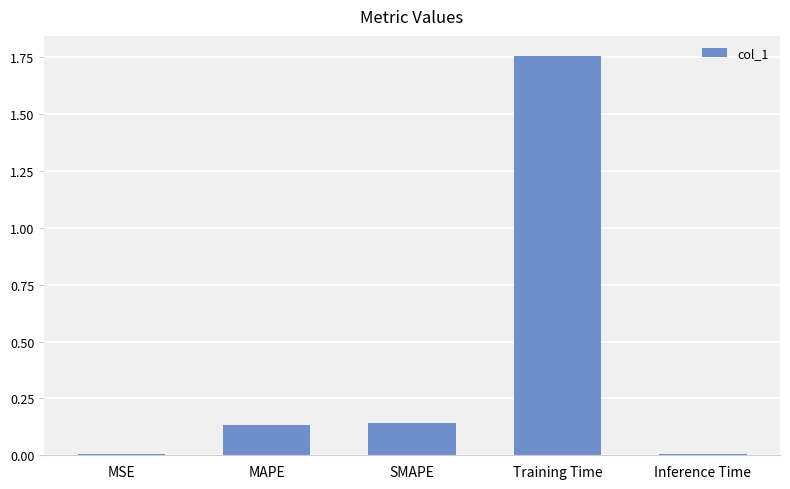

The chart shows a value of 0.2 at MAPE. True or false?

False